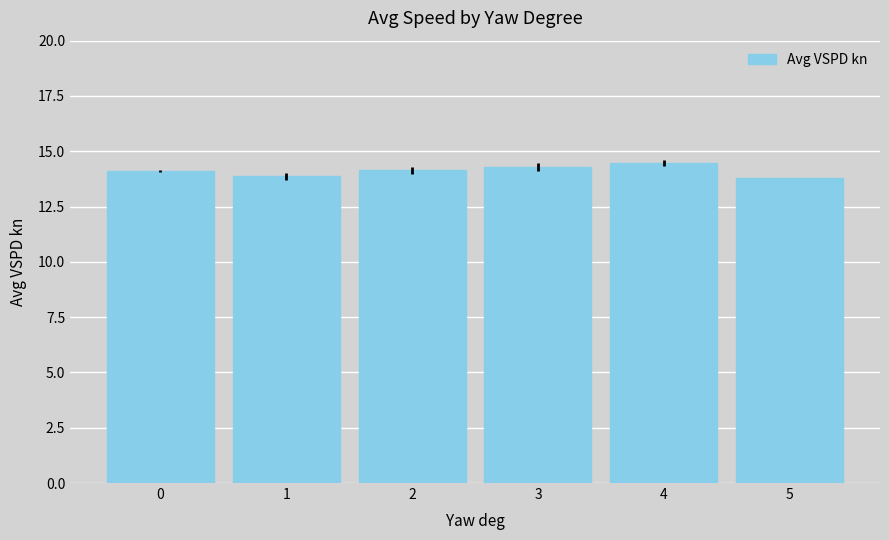

What is the maximum value shown in the chart?

14.5